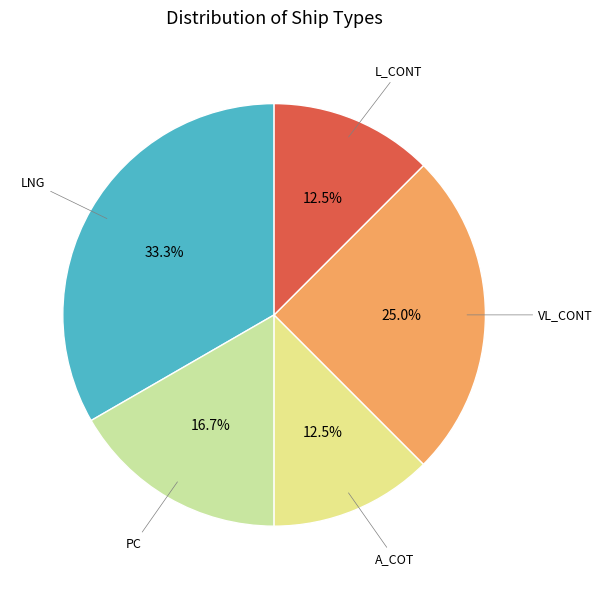

Count the number of slices in the pie.

5